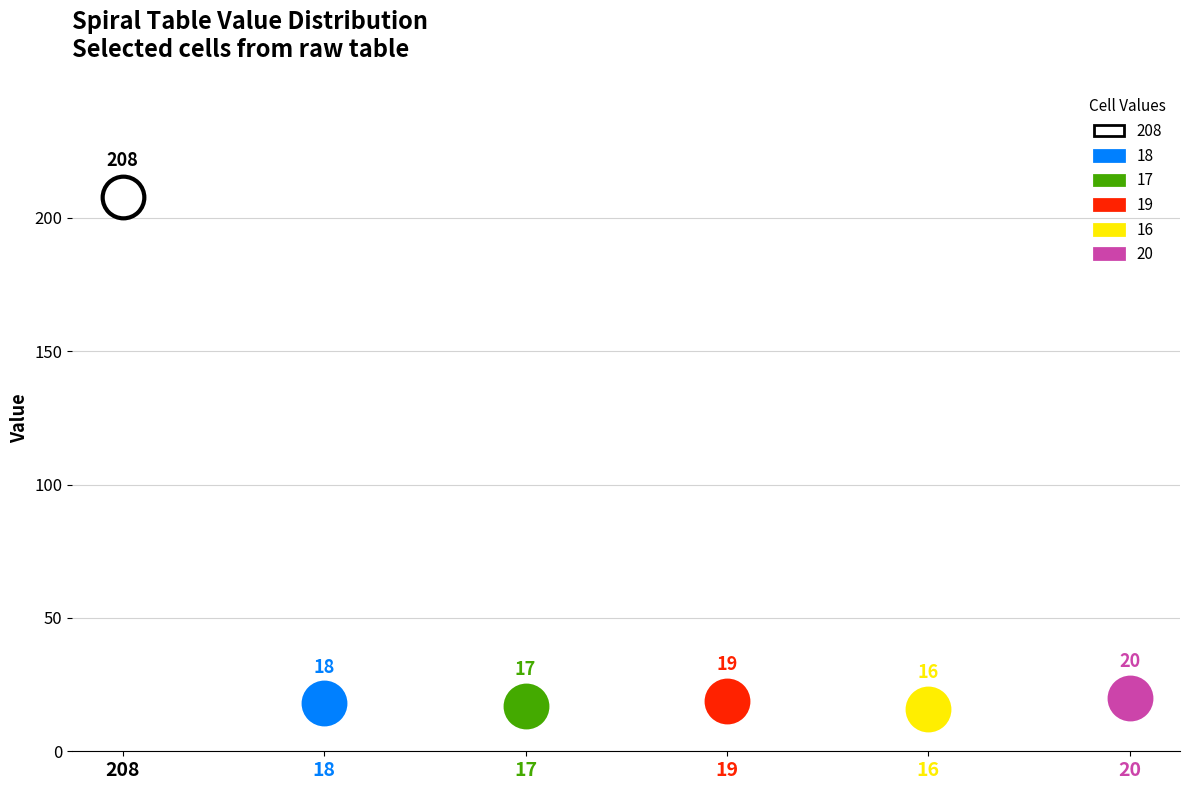

Which series contains the highest Y value?

208